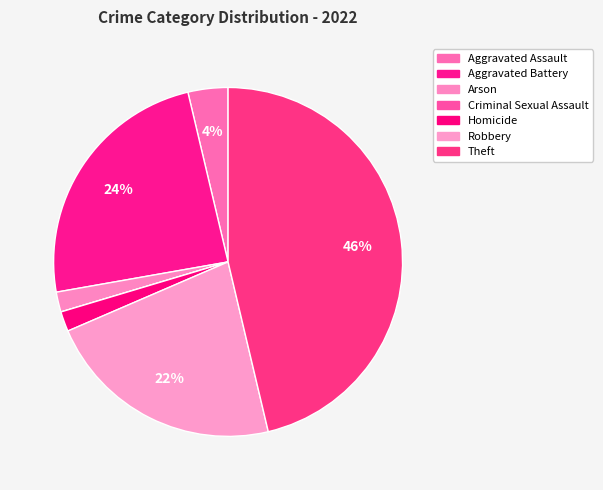

Which slice is the smallest?

Criminal Sexual Assault